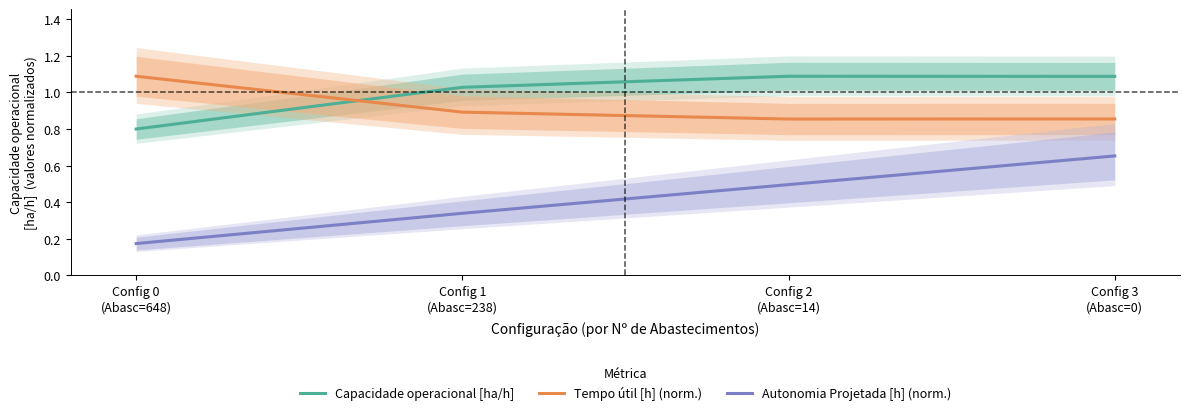

Which series changed the most between Config 0
(Abasc=648) and Config 1
(Abasc=238)?

Capacidade operacional [ha/h]